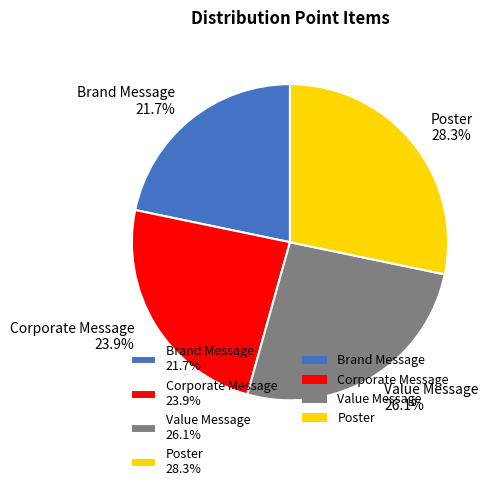

To the nearest percent, what is the average slice percentage?

25%